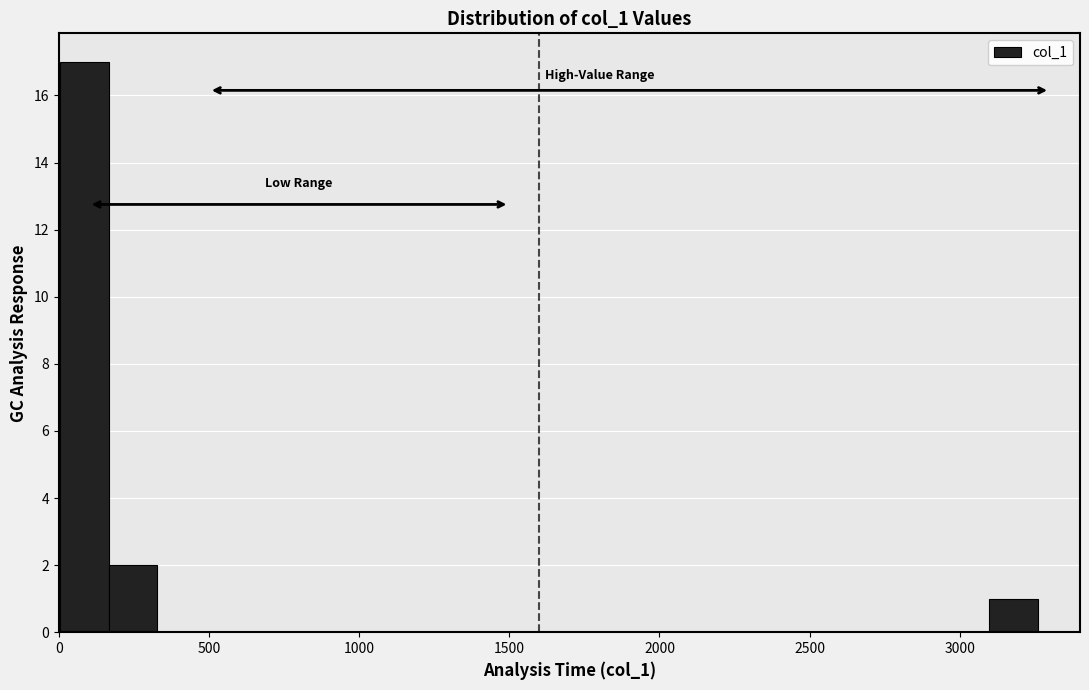

Around what value on the x-axis is the tallest bar? Give the approximate position of its centre, as read against the axis.

100